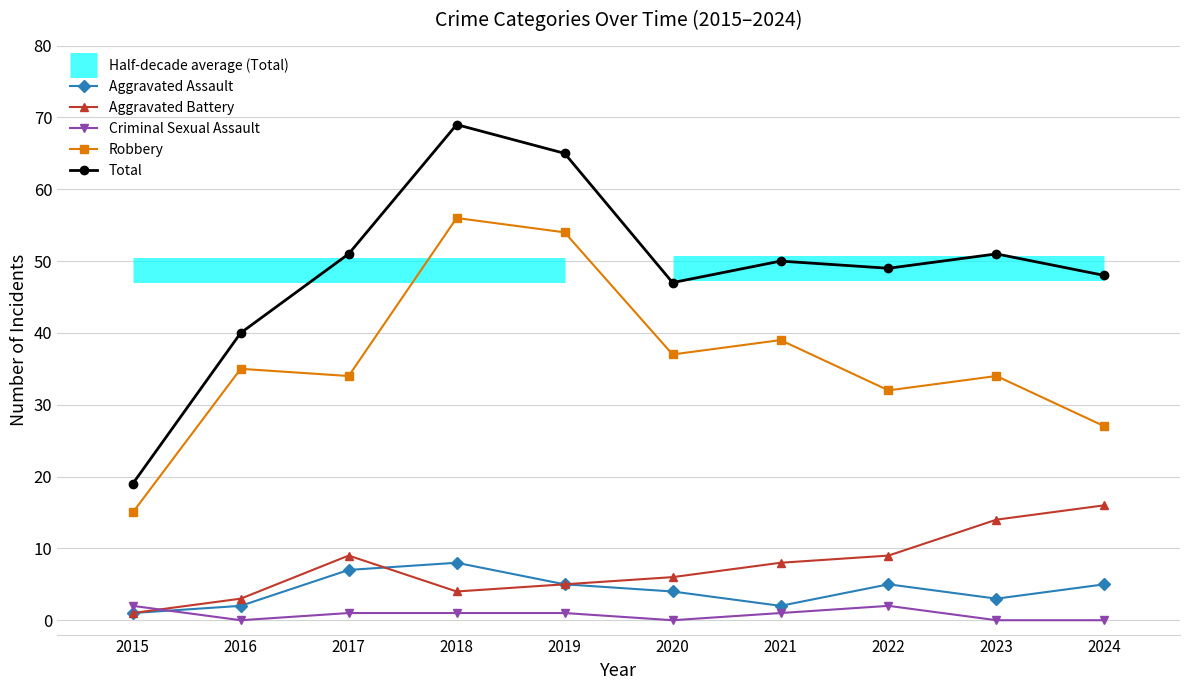

How many intersections are there between Aggravated Assault and Criminal Sexual Assault?

1